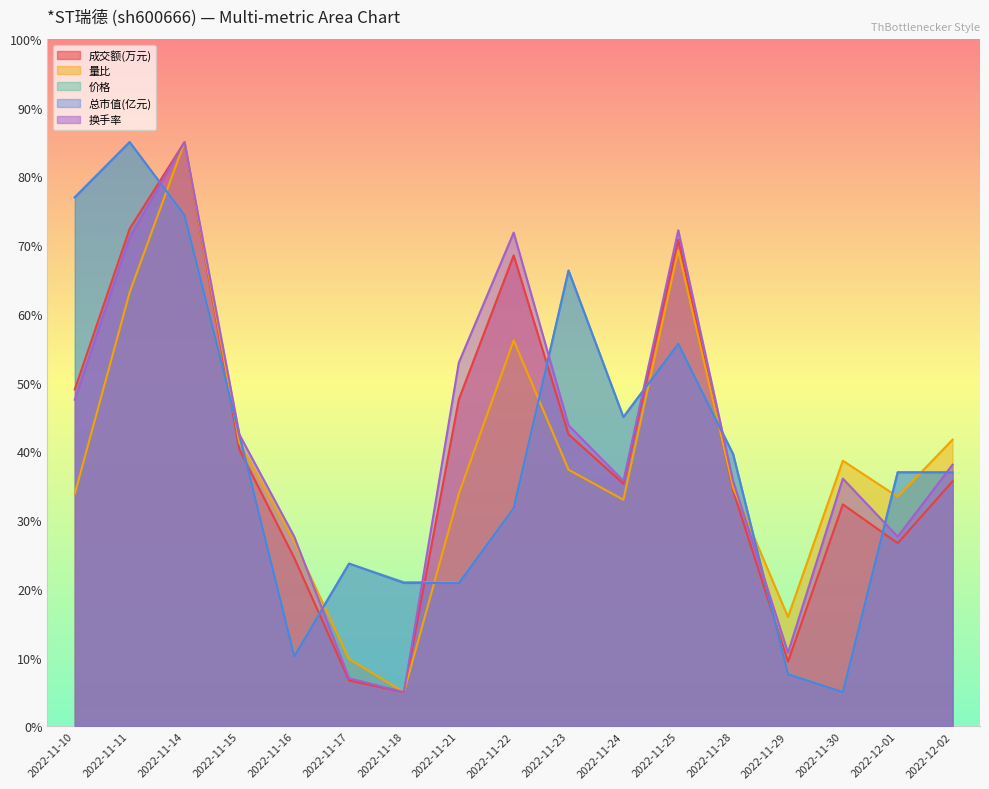

What is the sum of all 价格 values?

679.7